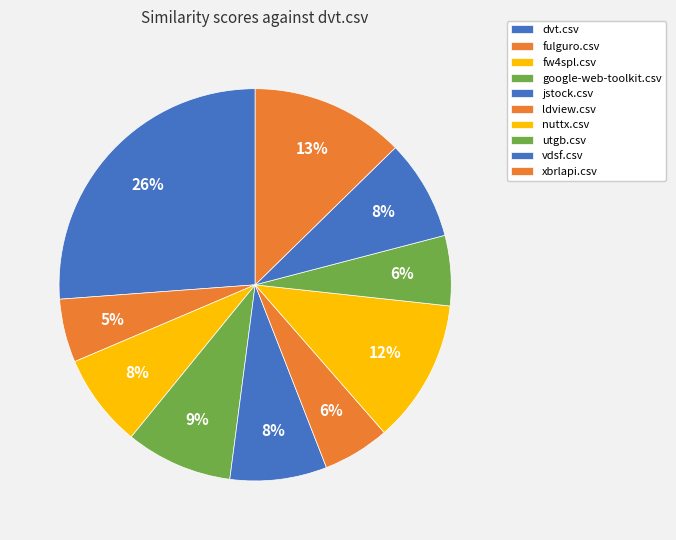

The fulguro.csv slice represents 12% of the pie. True or false?

False